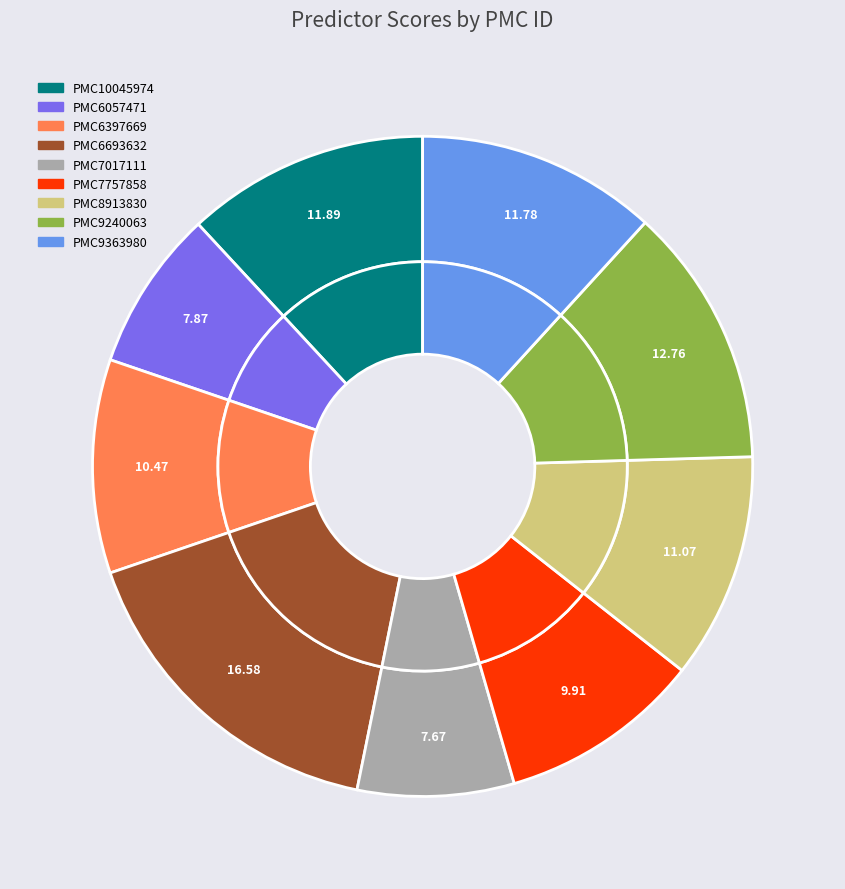

To the nearest percent, what percentage of the pie is PMC9240063?

13%